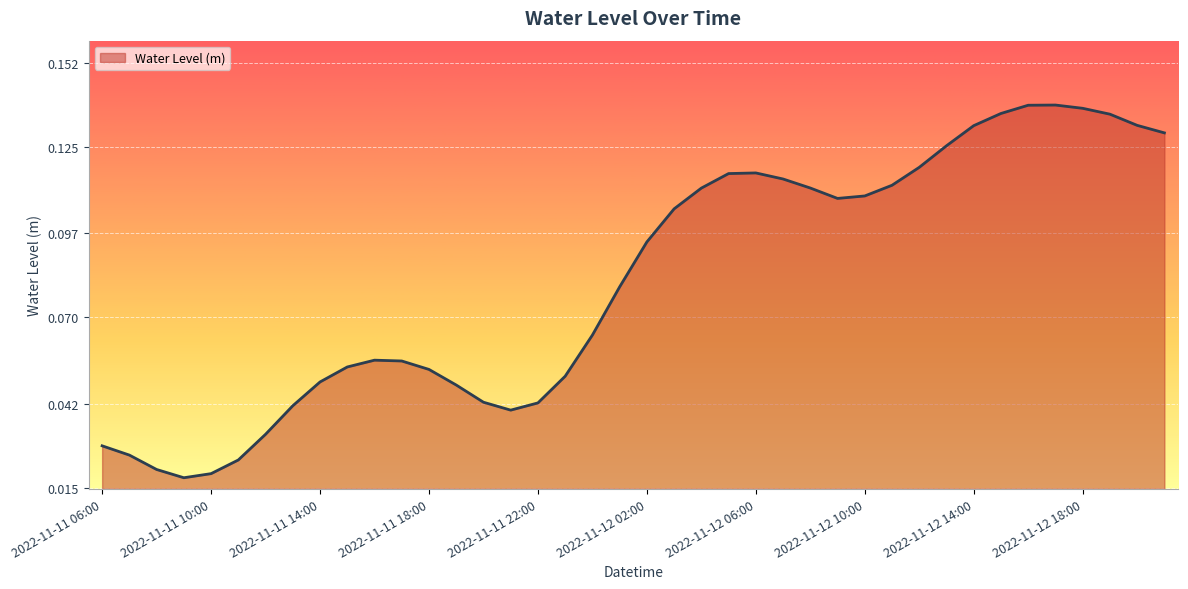

What is the label of the 27th point from the left?

2022-11-12 08:00